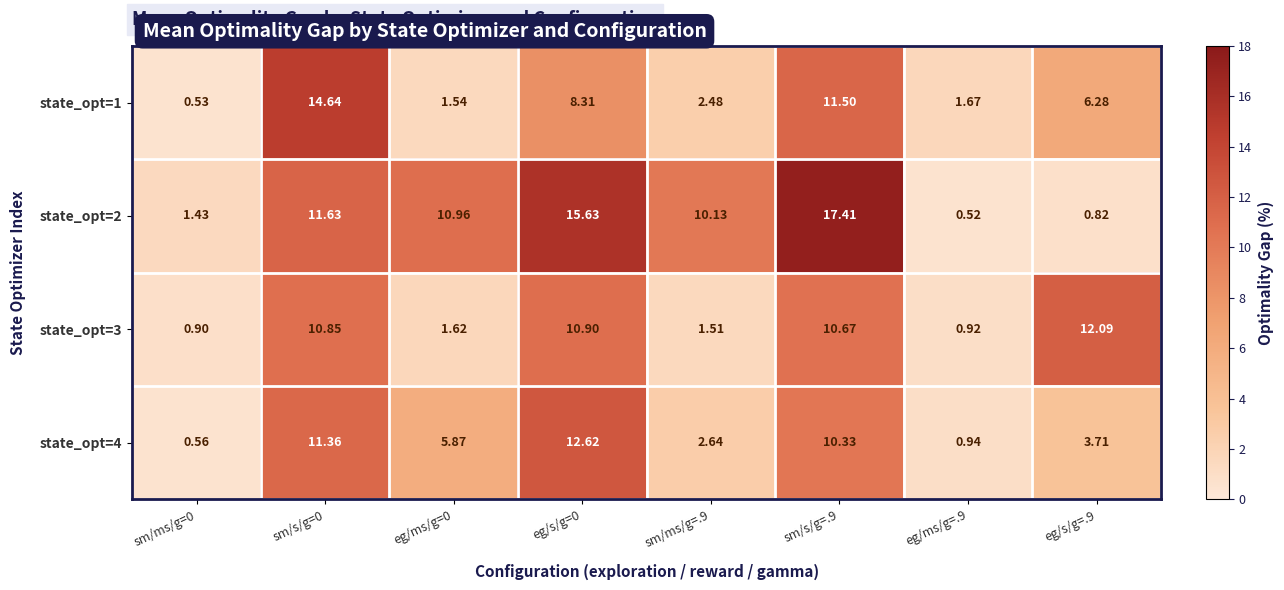

Is the value of state_opt=3 at eg/ms/g=.9 greater than the value of state_opt=1 at sm/s/g=0?

No